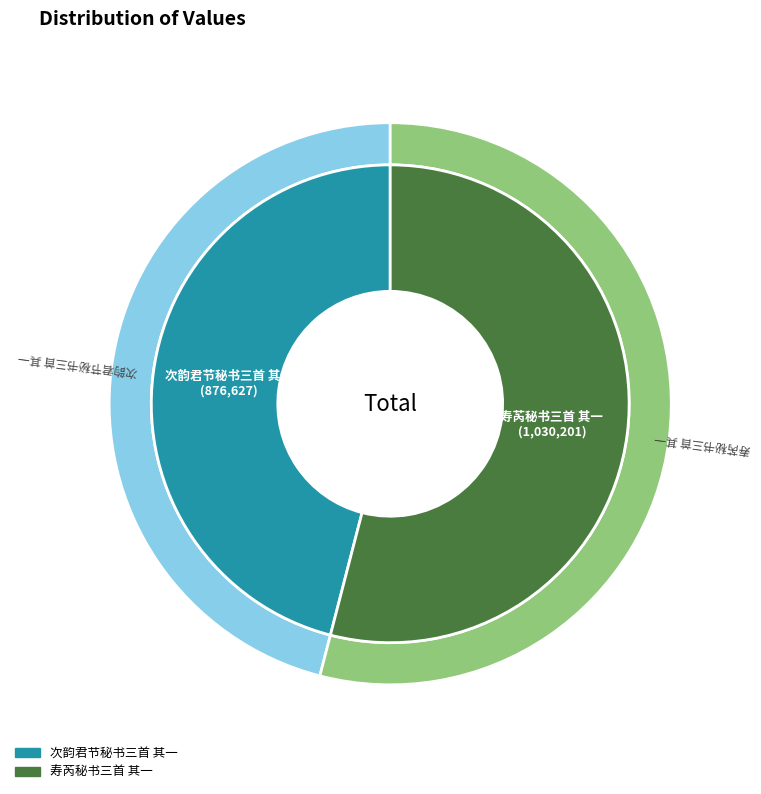

Count the number of slices in the pie.

2